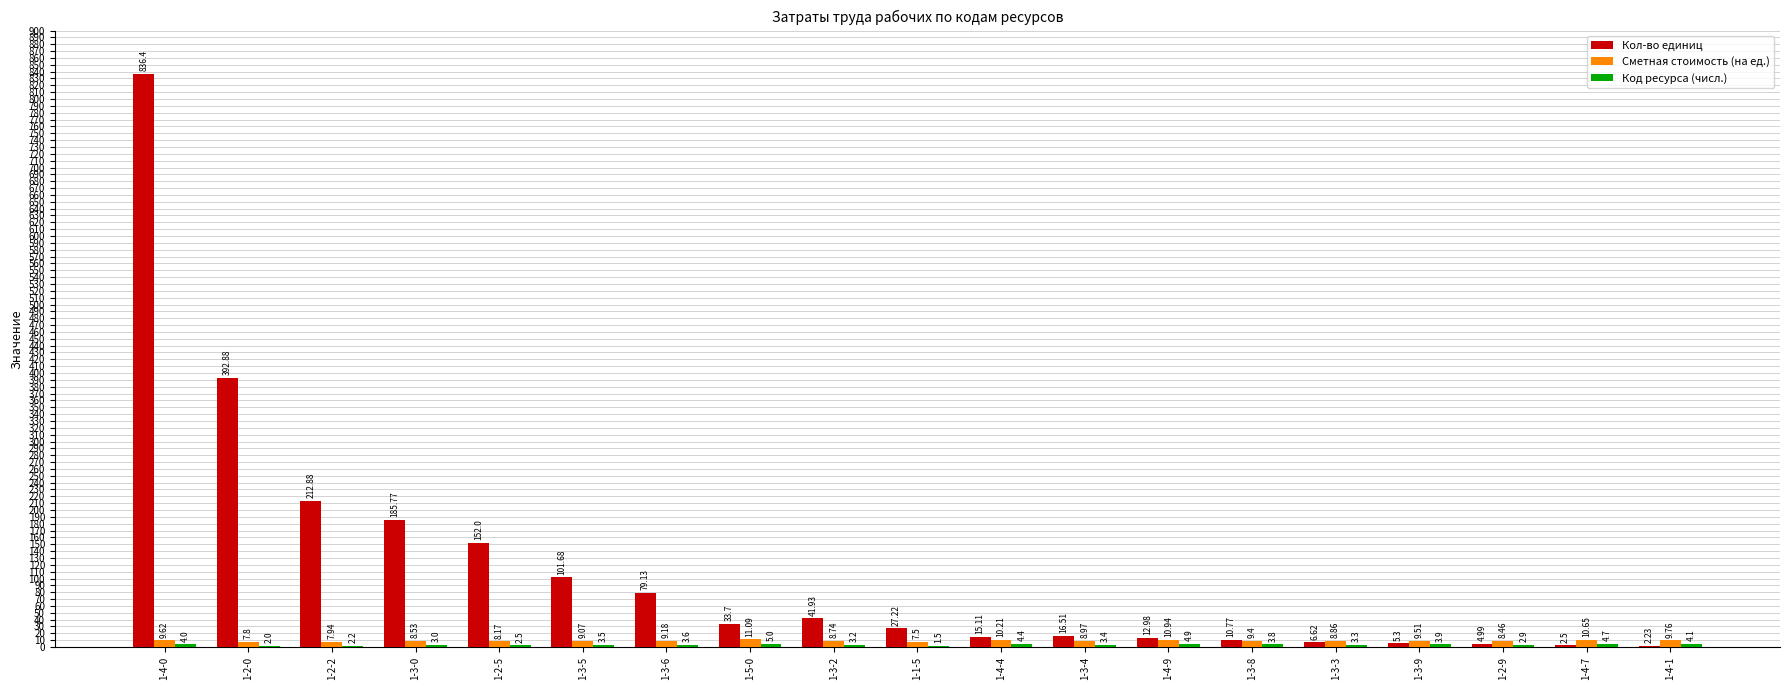

Between 1-3-0 and 1-3-4, which series saw the biggest shift?

Кол-во единиц